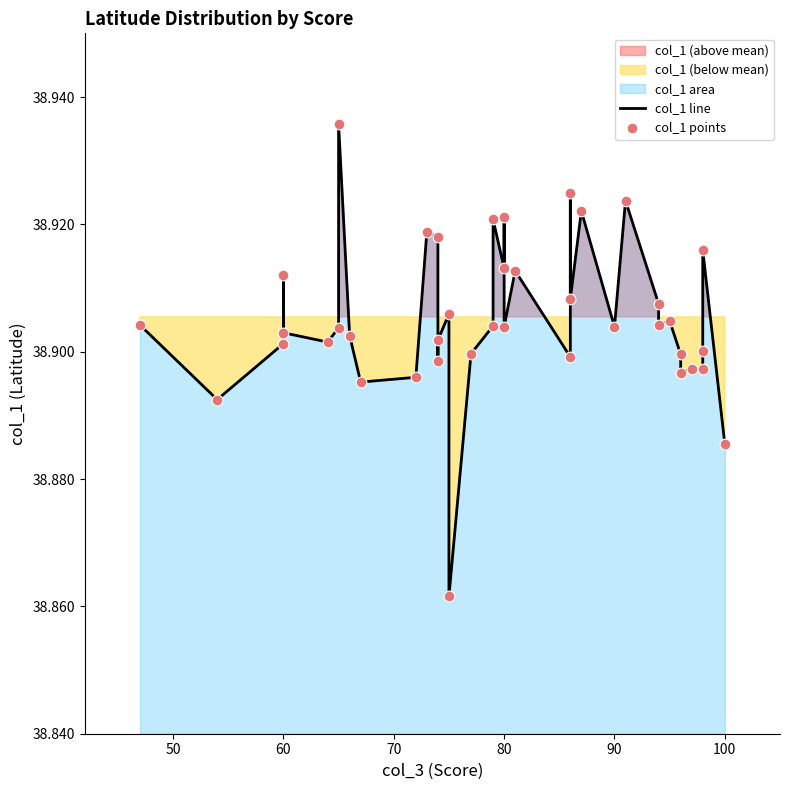

Is the value of col_1 line at 8 greater than the value of col_1 points at 30?

No